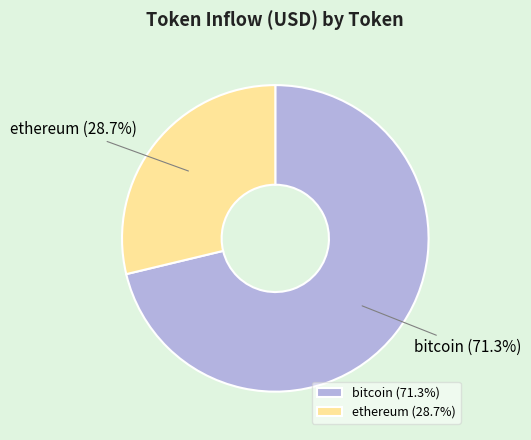

What percentage do ethereum and bitcoin together represent?

100.0%